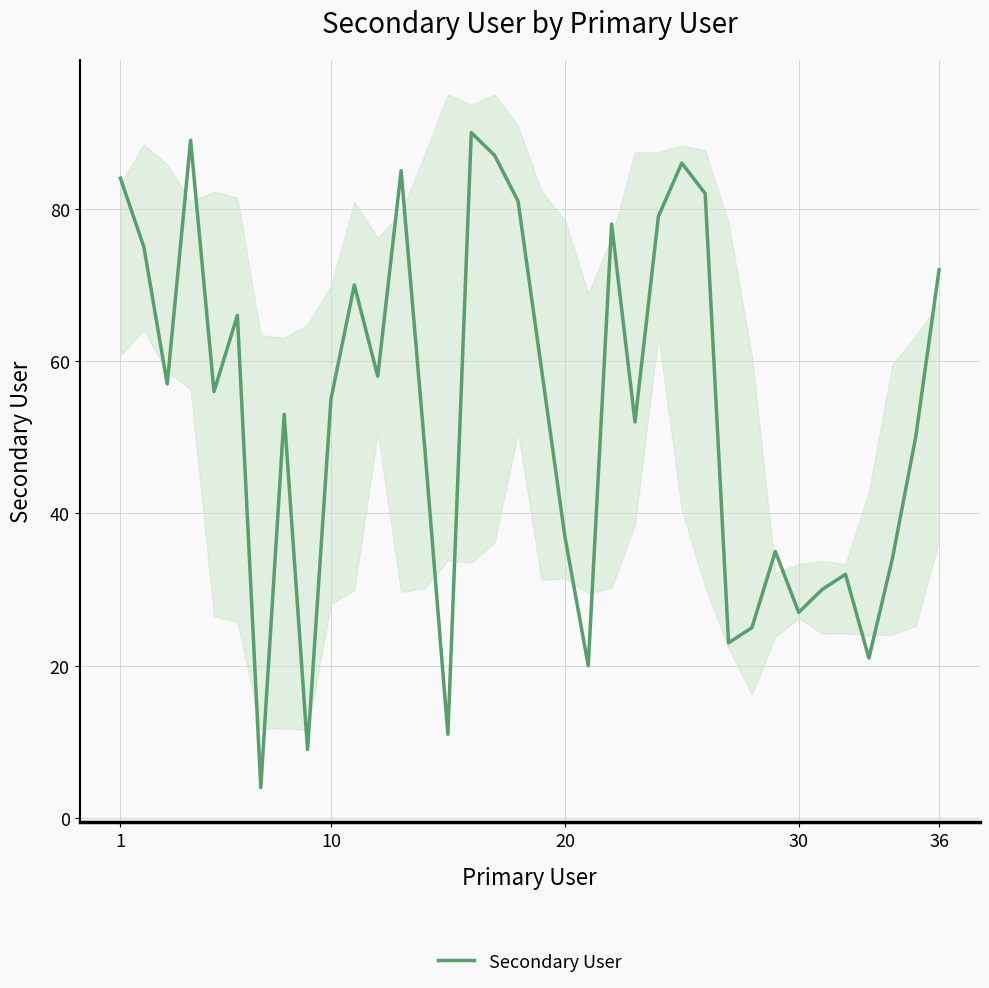

The Secondary User series shows 17 at 10. True or false?

False